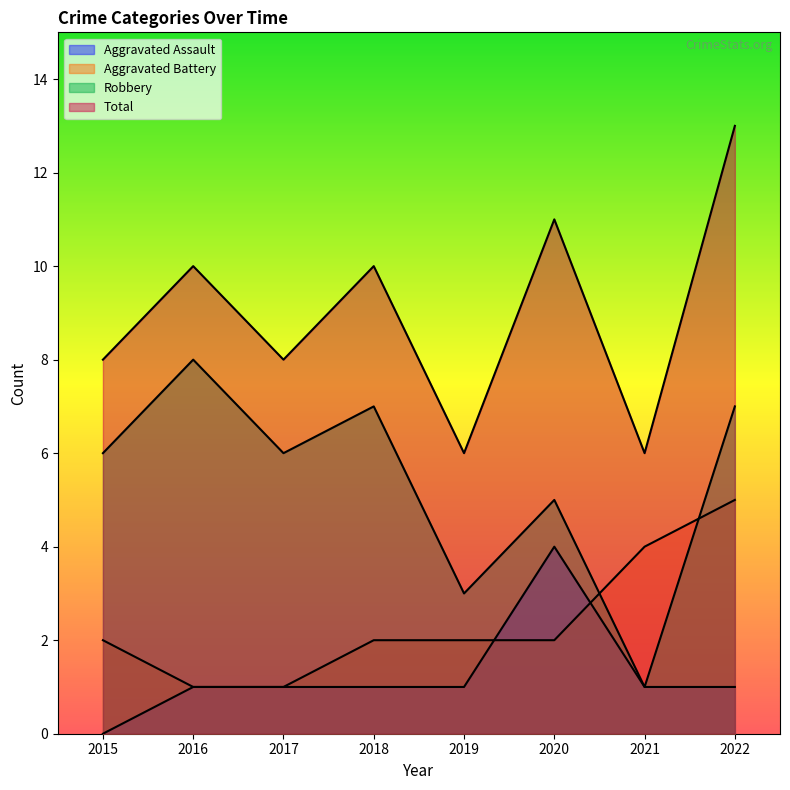

Rank the series at 2015 from highest to lowest value.

Total, Robbery, Aggravated Battery, Aggravated Assault